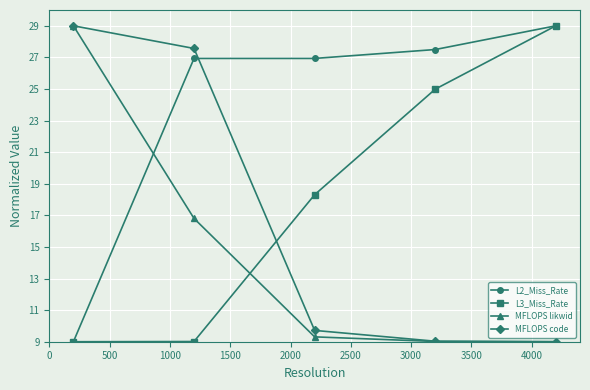

Which series has the largest total across all categories?

L2_Miss_Rate